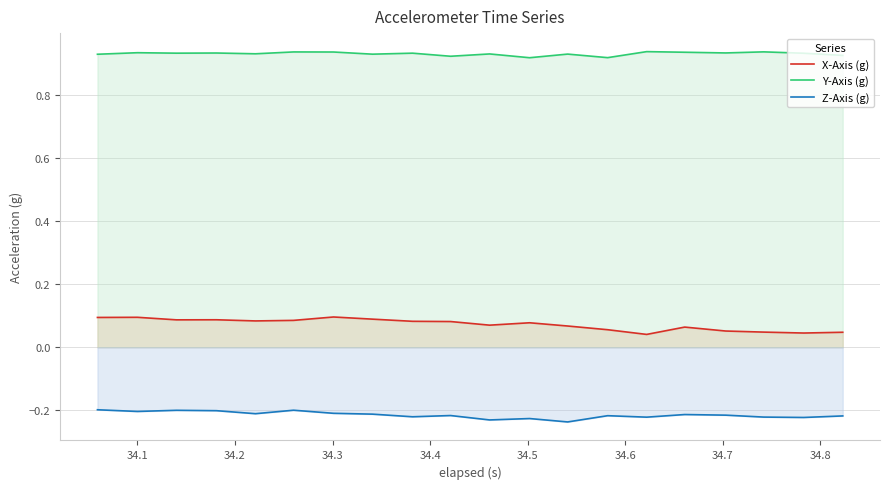

True or false: X-Axis (g) and Z-Axis (g) intersect in this chart.

False